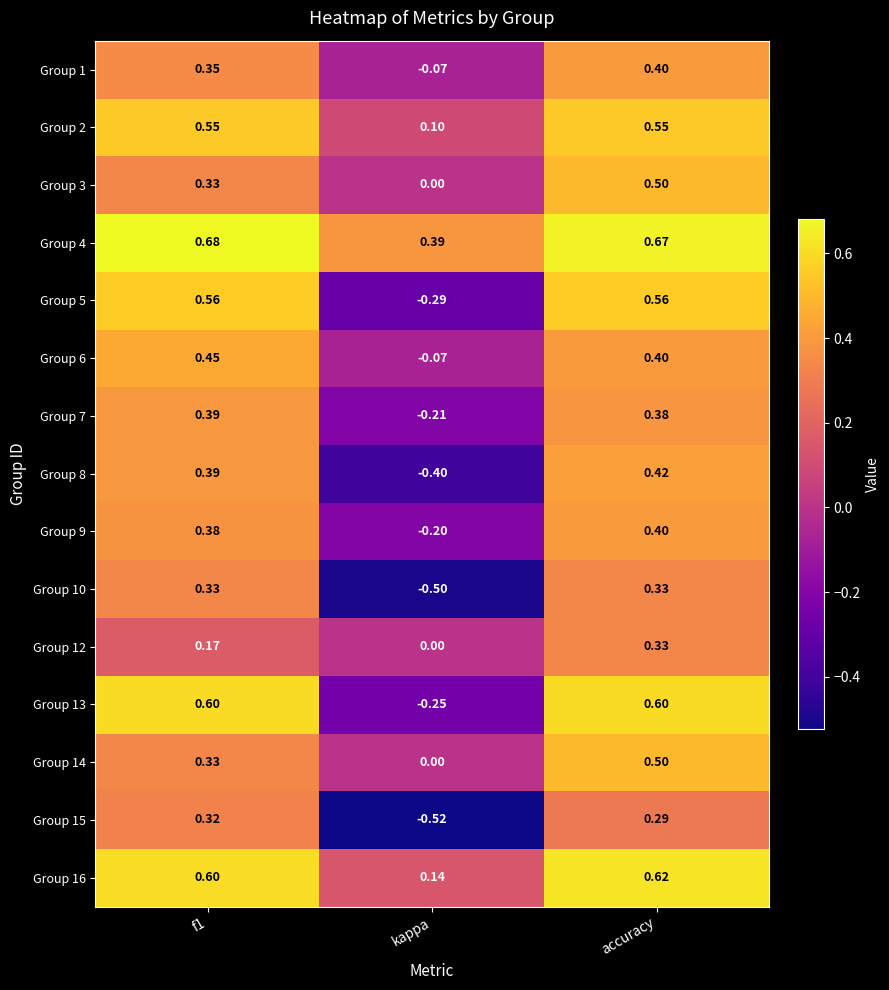

Is the value of Group 13 at kappa greater than the value of Group 15 at f1?

No